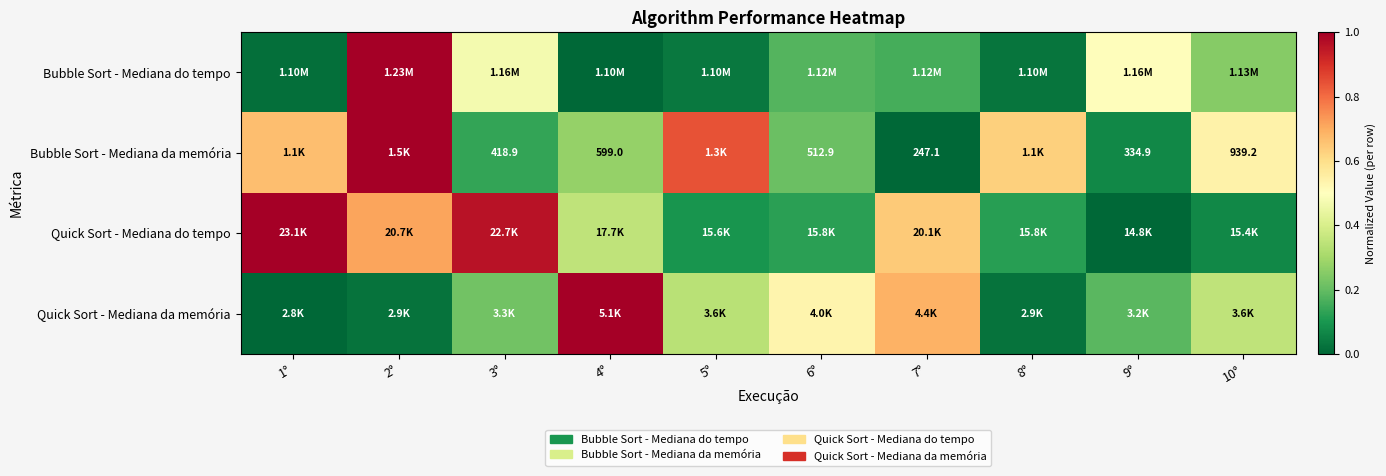

Which series has the largest range (max minus min)?

Bubble Sort - Mediana do tempo